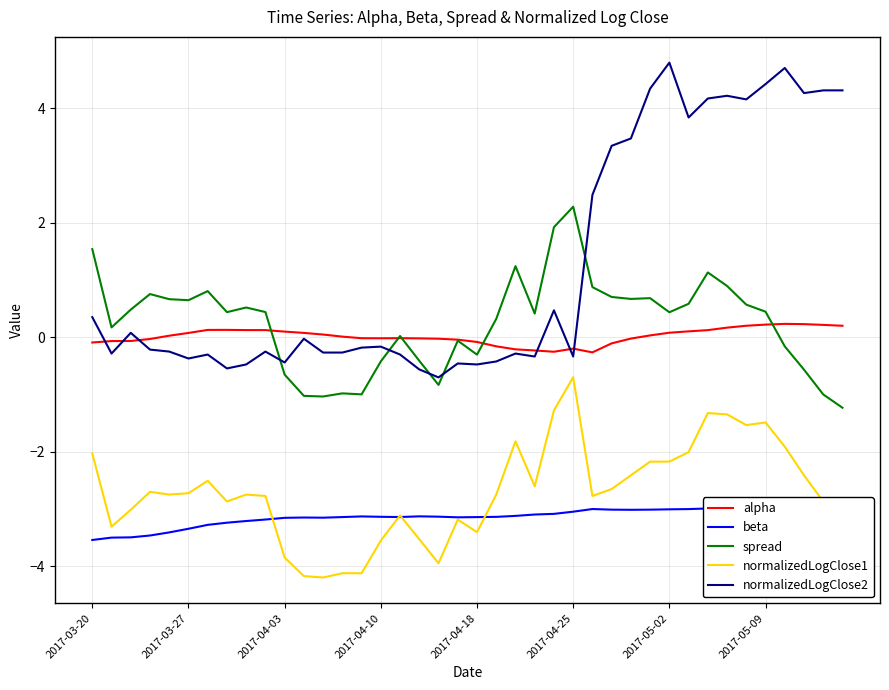

Reading left to right, extract all data points from this chart.

alpha: -0.1	-0.1	-0.1	-0.0	0.0	0.1	0.1	0.1	0.1	0.1	0.1	0.1	0.1	0.0	-0.0	-0.0	-0.0	-0.0	-0.0	-0.0	-0.1	-0.2	-0.2	-0.2	-0.3	-0.2	-0.3	-0.1	-0.0	0.0	0.1	0.1	0.1	0.2	0.2	0.2	0.2	0.2	0.2	0.2
beta: -3.5	-3.5	-3.5	-3.5	-3.4	-3.3	-3.3	-3.2	-3.2	-3.2	-3.2	-3.1	-3.1	-3.1	-3.1	-3.1	-3.1	-3.1	-3.1	-3.1	-3.1	-3.1	-3.1	-3.1	-3.1	-3.0	-3.0	-3.0	-3.0	-3.0	-3.0	-3.0	-3.0	-3.0	-3.0	-2.9	-2.9	-2.8	-2.8	-2.8
spread: 1.5	0.2	0.5	0.8	0.7	0.7	0.8	0.4	0.5	0.4	-0.7	-1.0	-1.0	-1.0	-1.0	-0.4	0.0	-0.4	-0.8	-0.1	-0.3	0.3	1.2	0.4	1.9	2.3	0.9	0.7	0.7	0.7	0.4	0.6	1.1	0.9	0.6	0.4	-0.2	-0.6	-1.0	-1.2
normalizedLogClose1: -2.0	-3.3	-3.0	-2.7	-2.7	-2.7	-2.5	-2.9	-2.7	-2.8	-3.8	-4.2	-4.2	-4.1	-4.1	-3.5	-3.1	-3.5	-3.9	-3.2	-3.4	-2.7	-1.8	-2.6	-1.3	-0.7	-2.8	-2.6	-2.4	-2.2	-2.2	-2.0	-1.3	-1.3	-1.5	-1.5	-1.9	-2.4	-2.9	-3.2
normalizedLogClose2: 0.4	-0.3	0.1	-0.2	-0.2	-0.4	-0.3	-0.5	-0.5	-0.2	-0.4	-0.0	-0.3	-0.3	-0.2	-0.2	-0.3	-0.6	-0.7	-0.5	-0.5	-0.4	-0.3	-0.3	0.5	-0.3	2.5	3.3	3.5	4.3	4.8	3.8	4.2	4.2	4.2	4.4	4.7	4.3	4.3	4.3